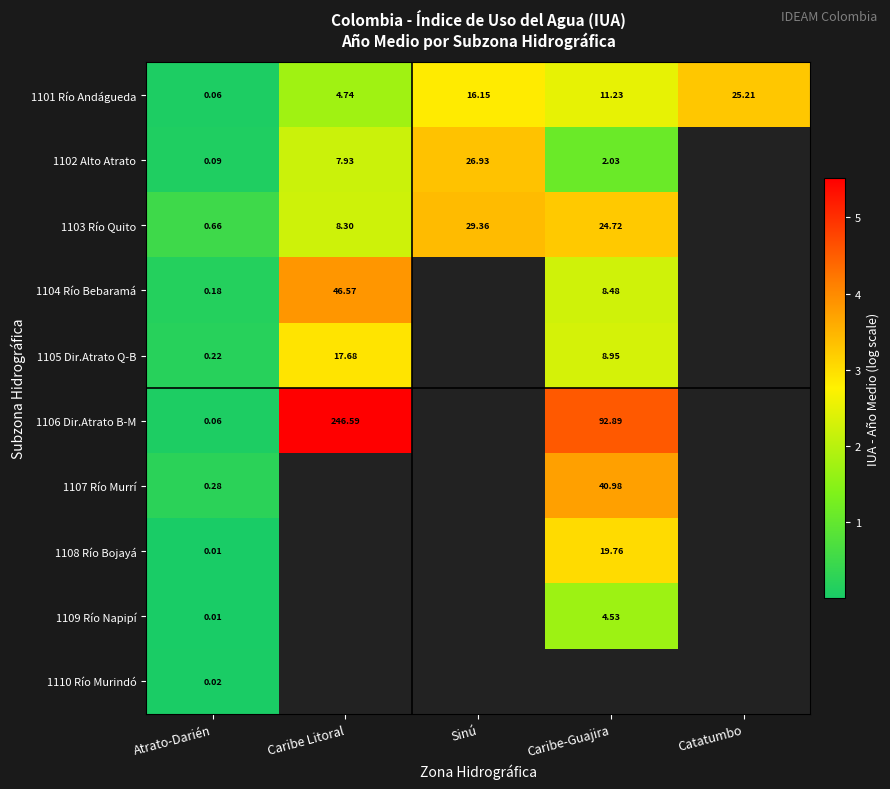

Which has a higher value, Catatumbo or Caribe Litoral?

Catatumbo